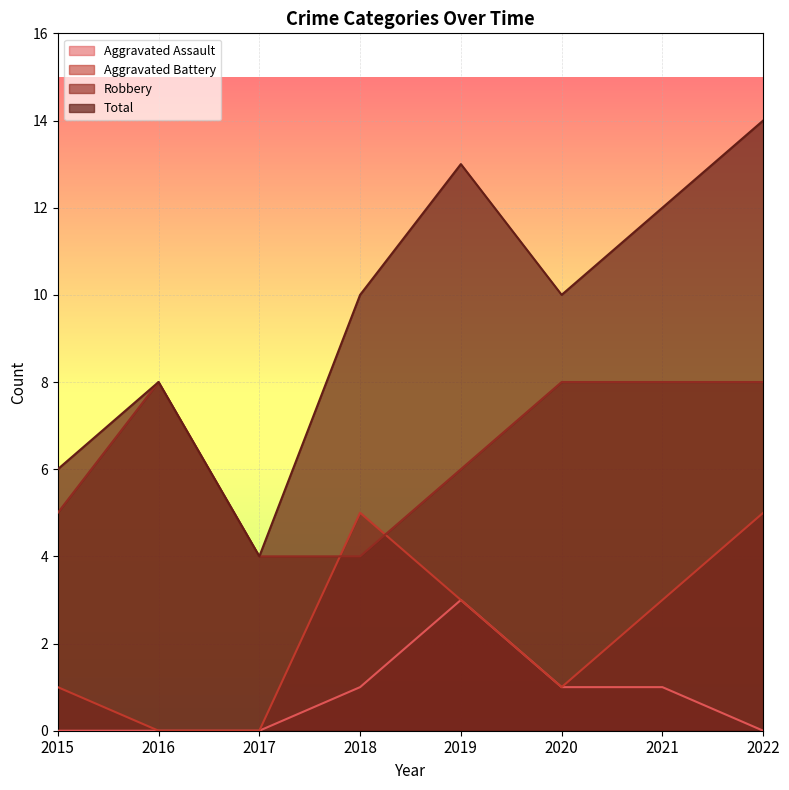

Which category has the highest value in the Total series?

2022